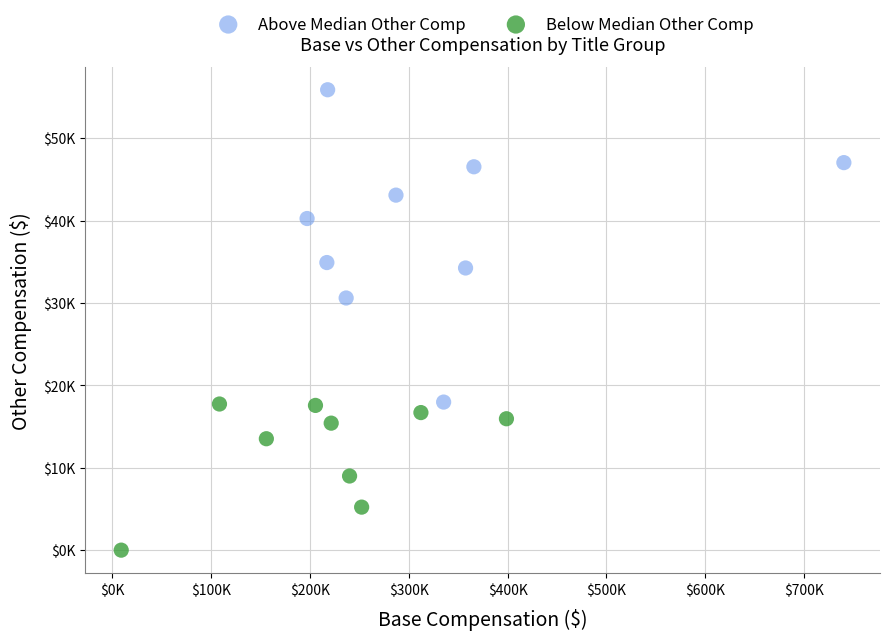

Which series reaches the minimum Y coordinate?

Below Median Other Comp